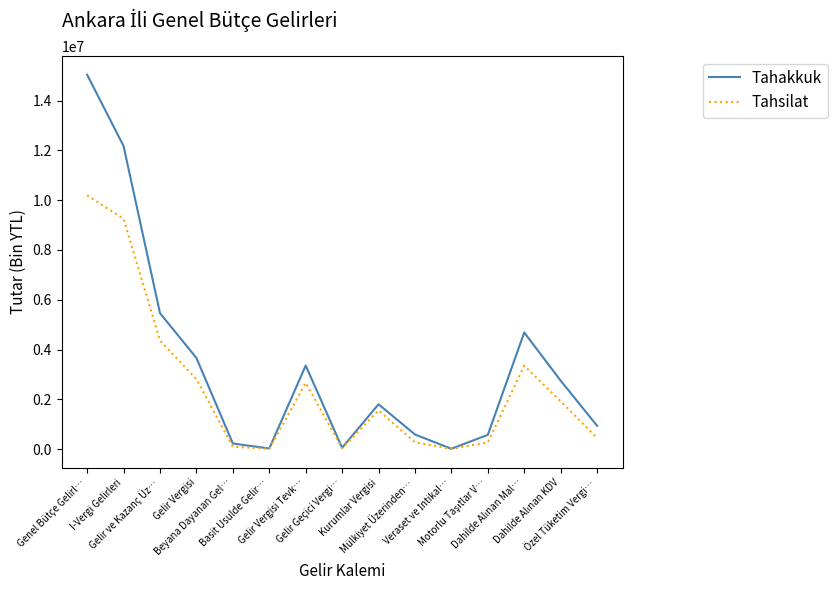

Which series has the widest spread of values?

Tahakkuk